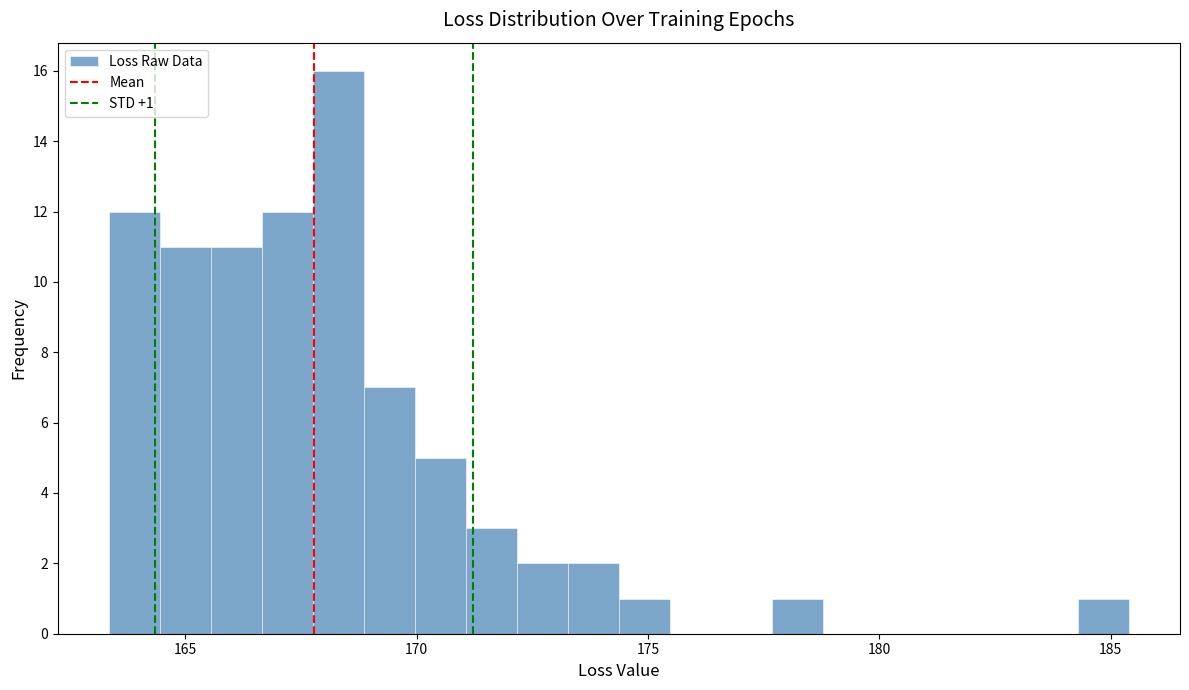

Read against the x-axis, roughly where is the centre of the tallest bar?

168.5